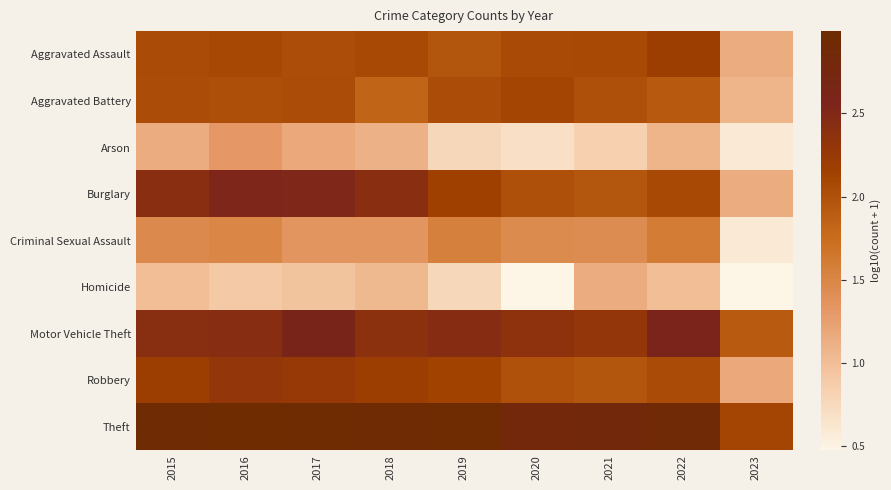

Reading left to right, list all the values displayed in this chart.

Aggravated Assault: 2015=2.0	2016=2.1	2017=2.0	2018=2.1	2019=2.0	2020=2.1	2021=2.1	2022=2.2	2023=1.1
Aggravated Battery: 2015=2.0	2016=2.0	2017=2.0	2018=1.8	2019=2.0	2020=2.1	2021=2.0	2022=1.9	2023=1.1
Arson: 2015=1.1	2016=1.3	2017=1.2	2018=1.1	2019=0.8	2020=0.7	2021=0.8	2022=1.1	2023=0.6
Burglary: 2015=2.4	2016=2.5	2017=2.5	2018=2.4	2019=2.2	2020=2.0	2021=2.0	2022=2.1	2023=1.1
Criminal Sexual Assault: 2015=1.5	2016=1.5	2017=1.3	2018=1.3	2019=1.6	2020=1.4	2021=1.4	2022=1.6	2023=0.6
Homicide: 2015=1.0	2016=0.9	2017=1.0	2018=1.0	2019=0.8	2020=0.5	2021=1.1	2022=1.0	2023=0.5
Motor Vehicle Theft: 2015=2.4	2016=2.4	2017=2.6	2018=2.4	2019=2.4	2020=2.3	2021=2.3	2022=2.6	2023=1.9
Robbery: 2015=2.2	2016=2.3	2017=2.3	2018=2.2	2019=2.1	2020=2.0	2021=2.0	2022=2.0	2023=1.2
Theft: 2015=2.9	2016=3.0	2017=3.0	2018=2.9	2019=3.0	2020=2.8	2021=2.8	2022=2.9	2023=2.1